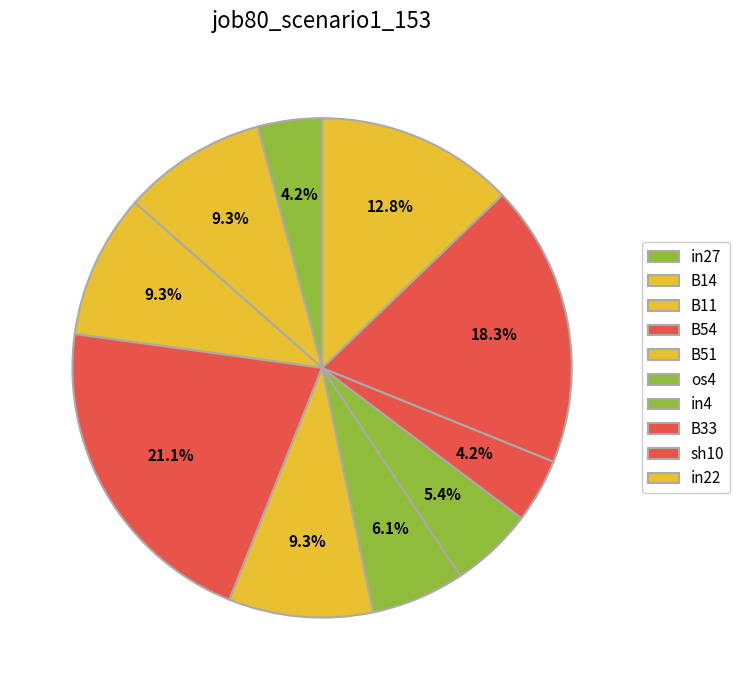

Which has a higher value, B33 or B14?

B14